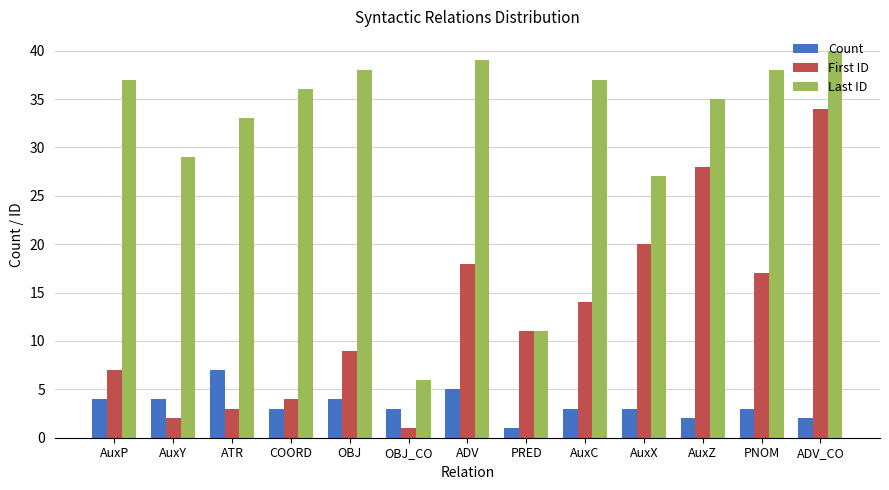

What is the label of the 1st bar from the right?

ADV_CO